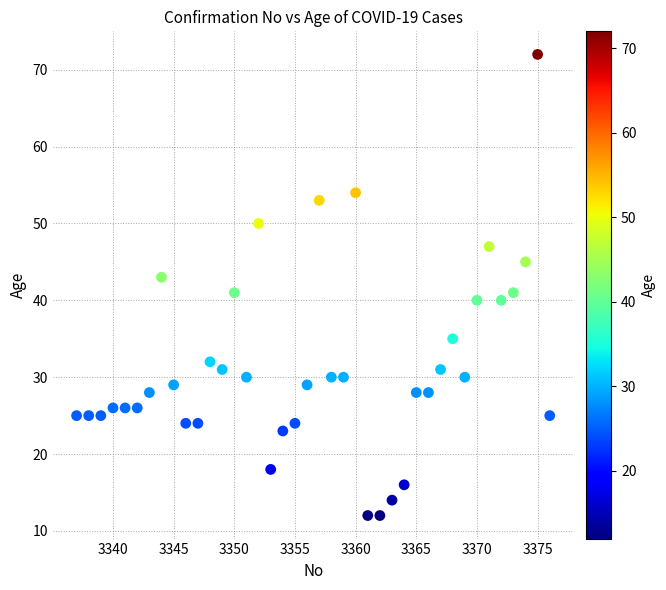

What is the range of X values (max minus min)?

39